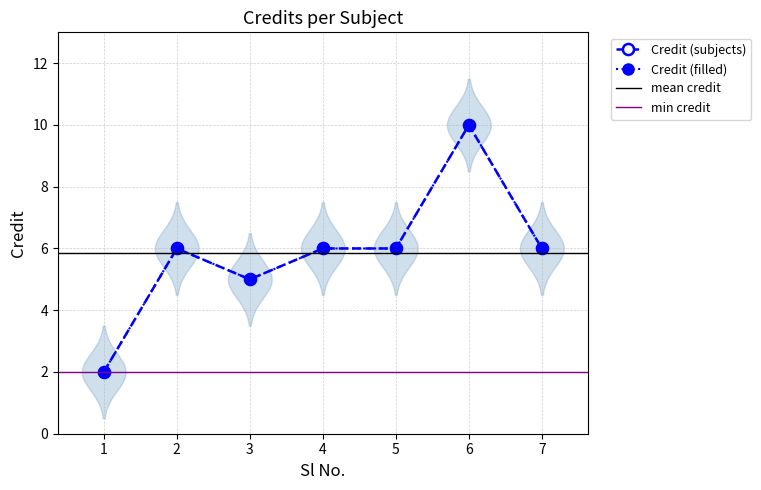

Rank the categories by value from highest to lowest.

6, 2, 4, 5, 7, 3, 1